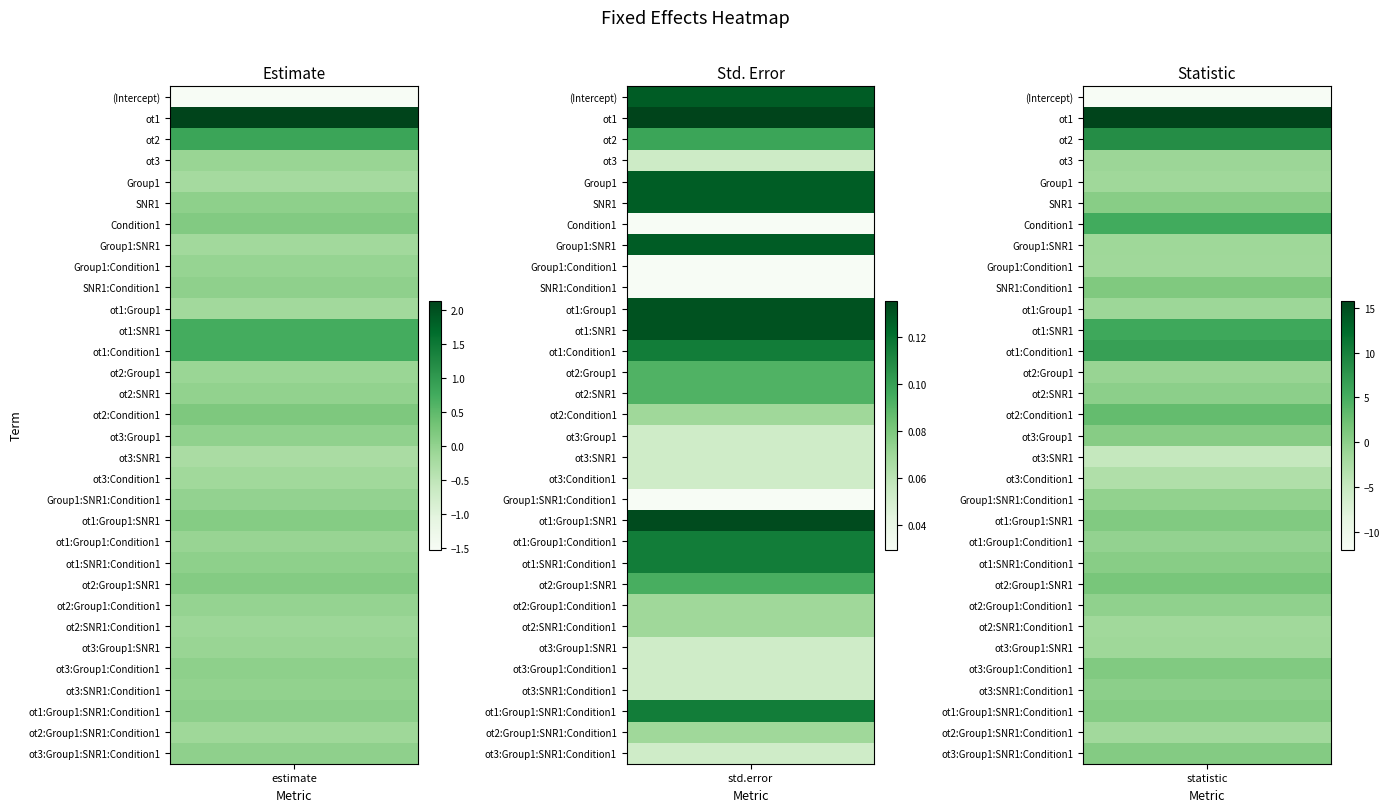

What is the difference between the maximum and minimum values in the std.error series?

0.1